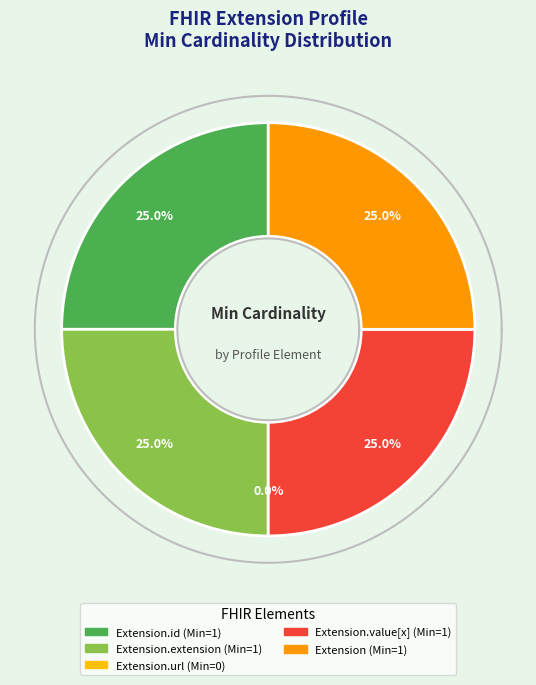

How many slices are in this pie chart?

5